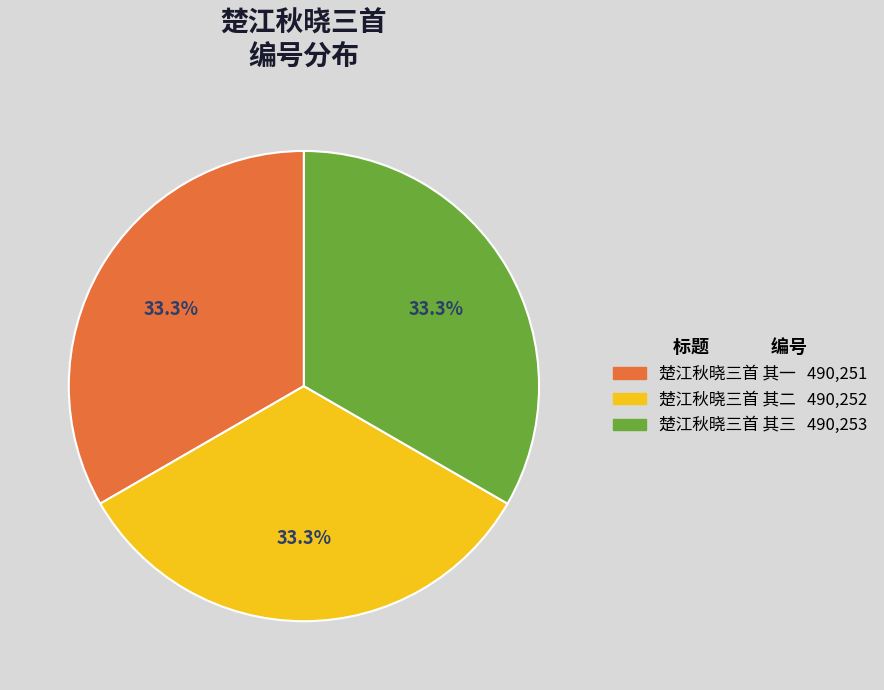

What portion of the pie excludes 楚江秋晓三首 其一?

66.7%